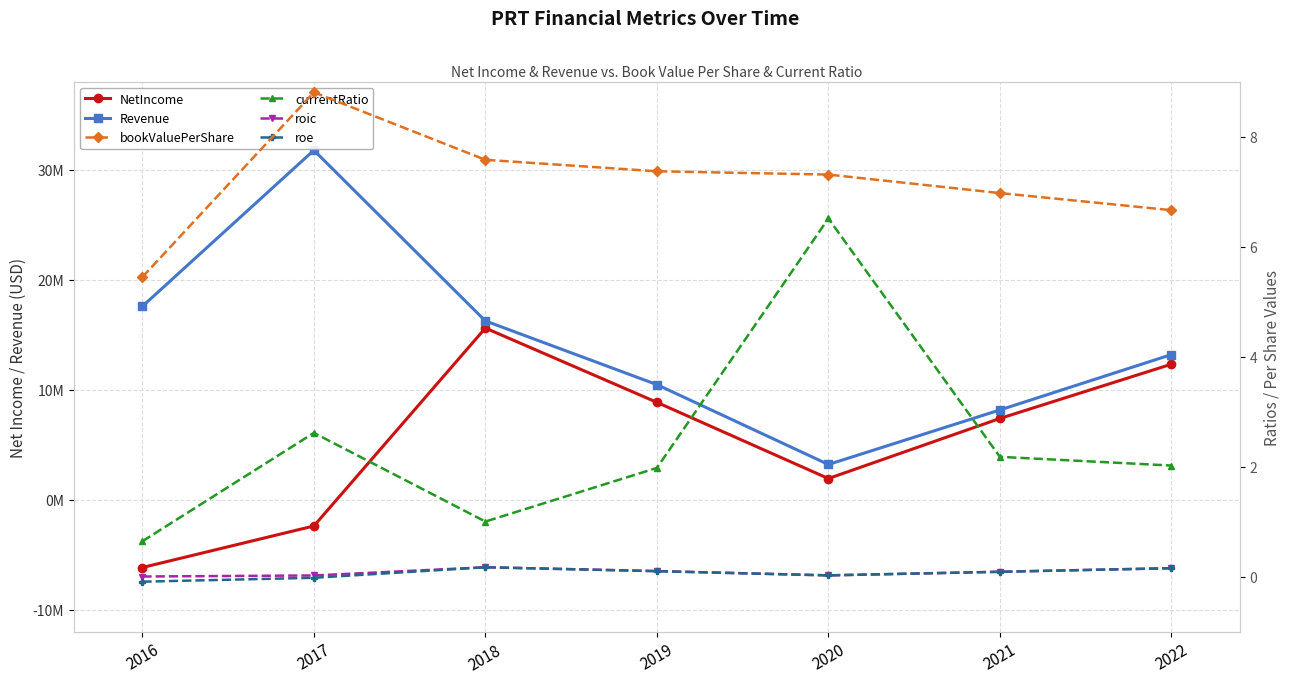

What is the spread (max minus min) of values at 2017?

34156342.0